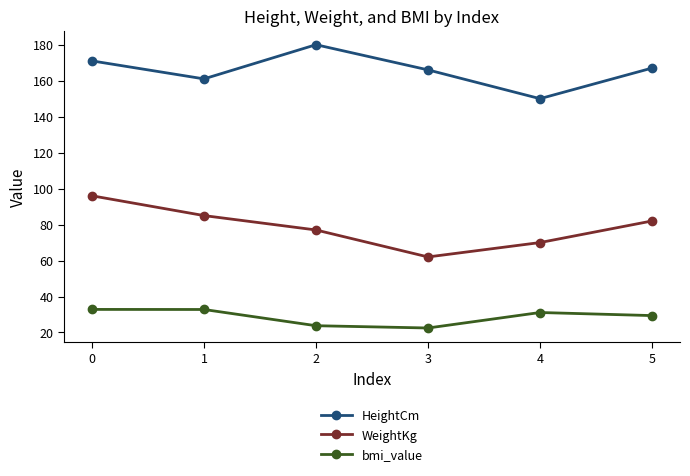

What is the value of the WeightKg point at the 2nd from the left?

85.0